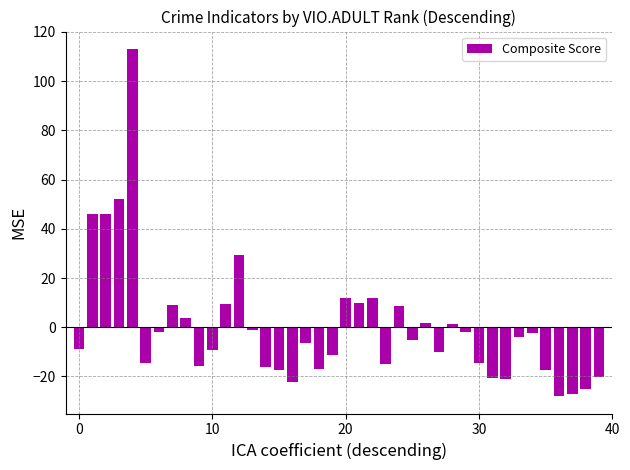

What is the smallest value displayed?

-28.0